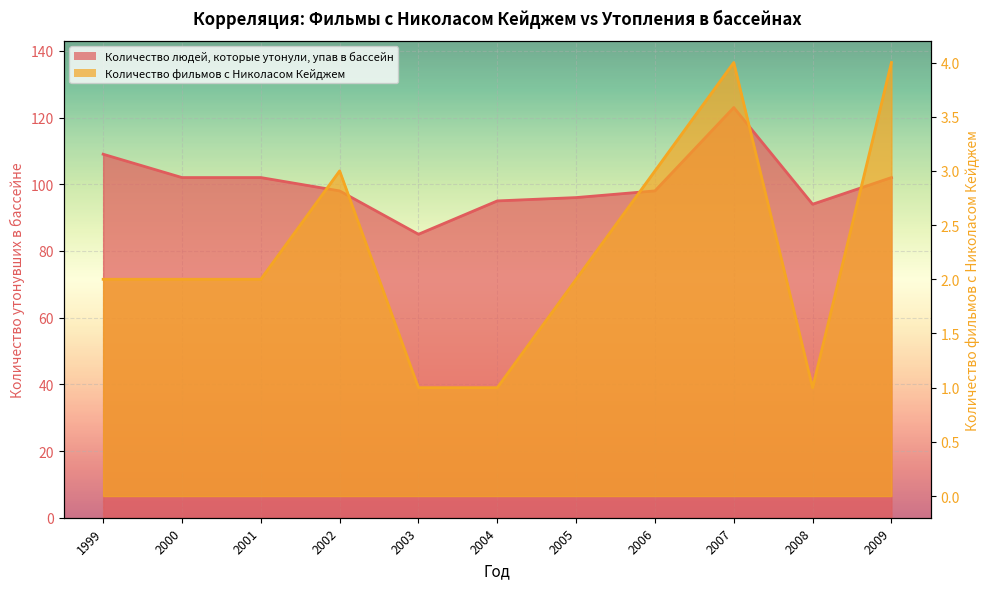

Reading right to left, what are all the values shown in this chart?

Количество людей, которые утонули, упав в бассейн: 102	94	123	98	96	95	85	98	102	102	109
Количество фильмов с Николасом Кейджем: 4	1	4	3	2	1	1	3	2	2	2